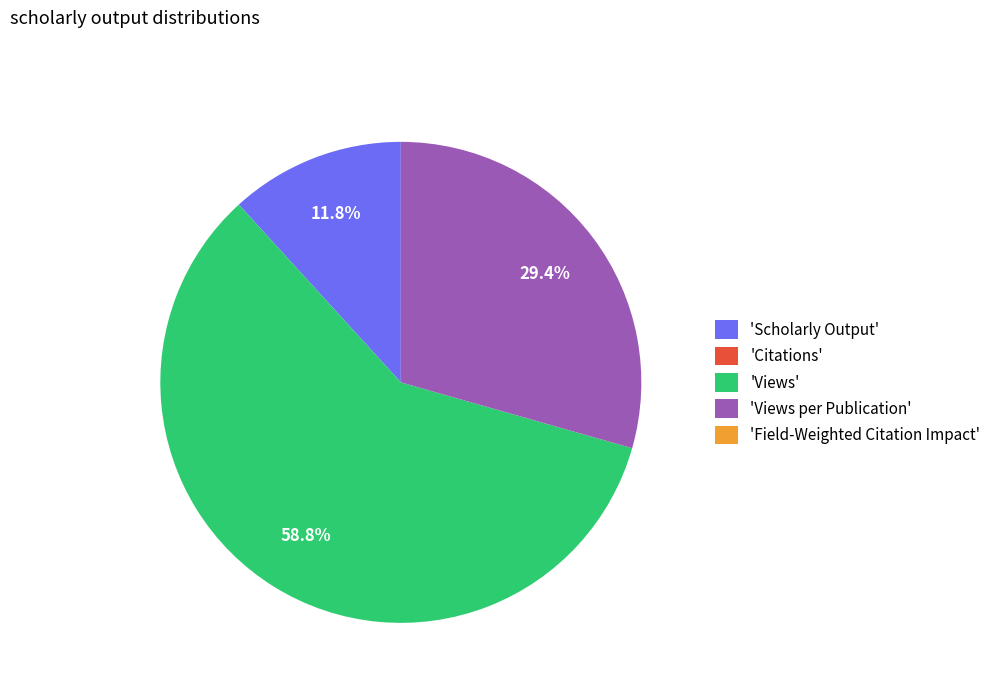

Which category has the biggest portion of the pie?

'Views'